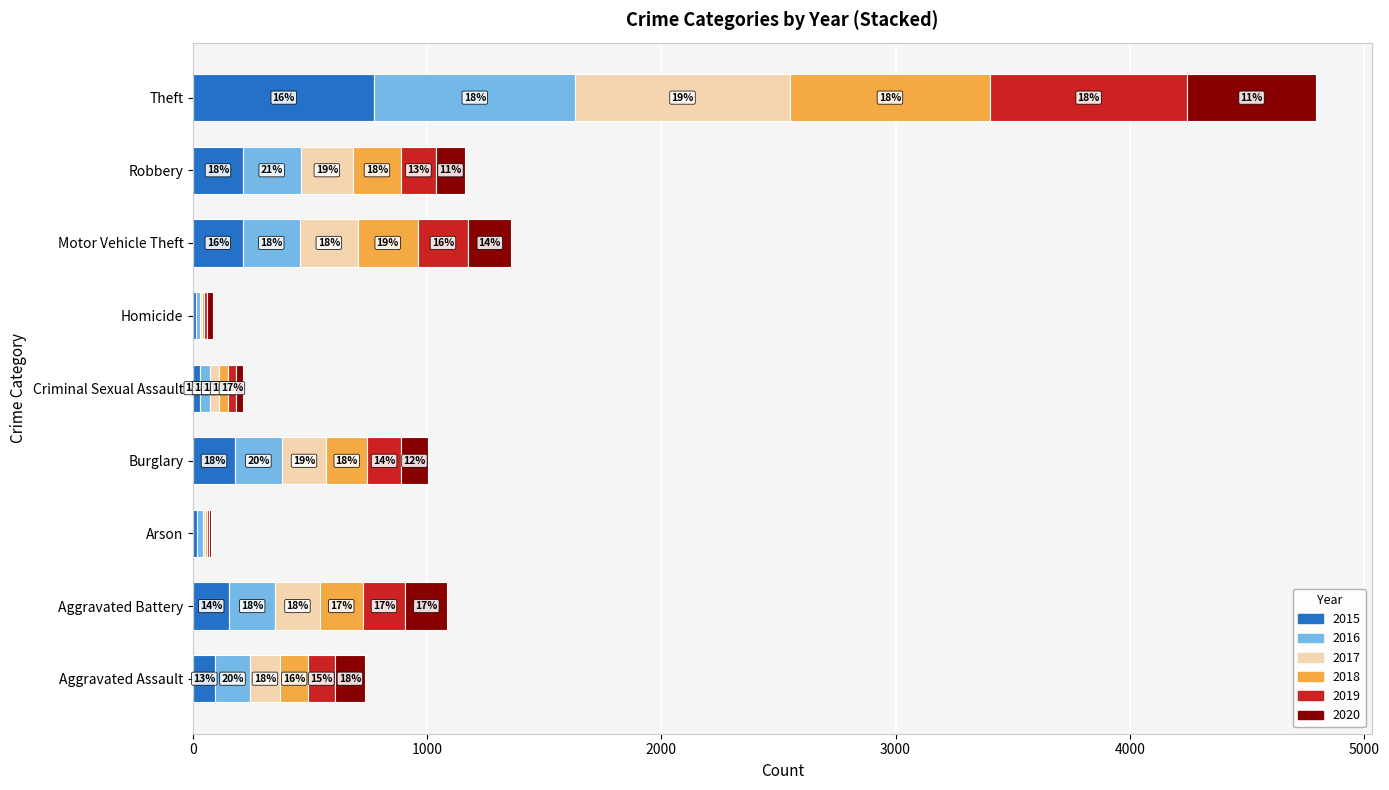

At which category is the sum across all series the highest?

Theft